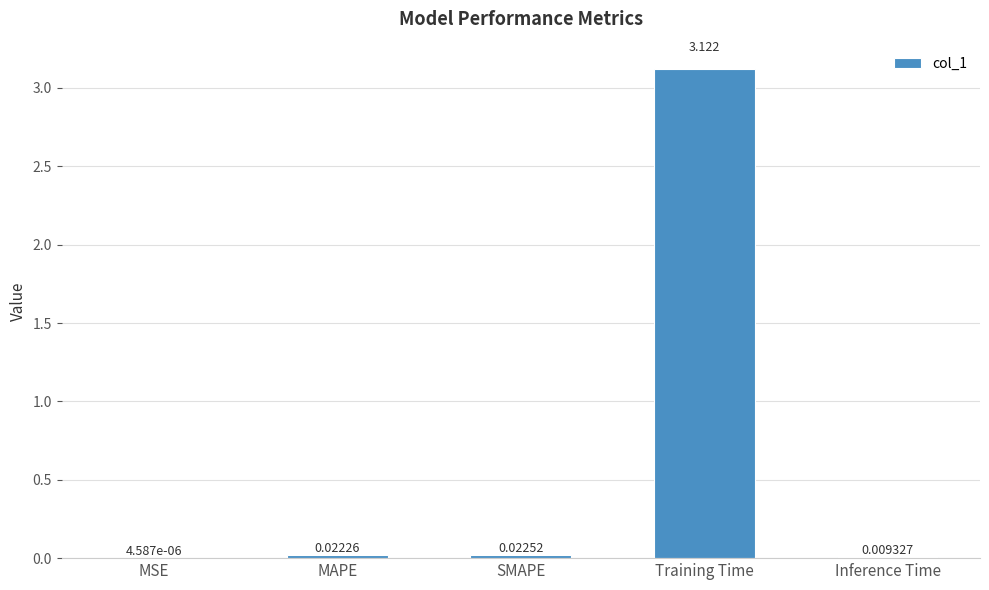

Which has a higher value, Inference Time or MSE?

Inference Time